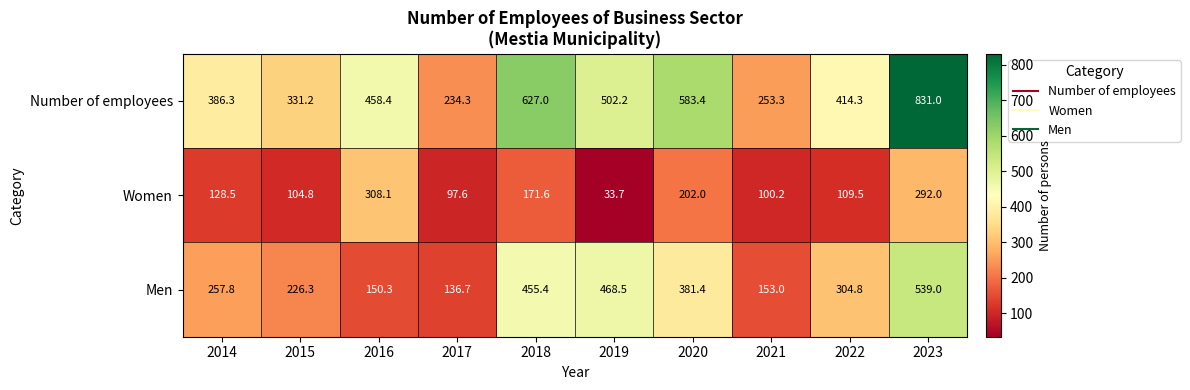

Where does the Women series first go above 128?

2014